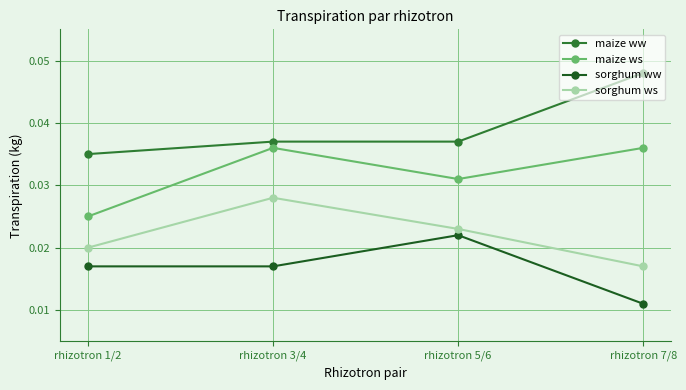

What are all the series names shown in the legend?

maize ww, maize ws, sorghum ww, sorghum ws